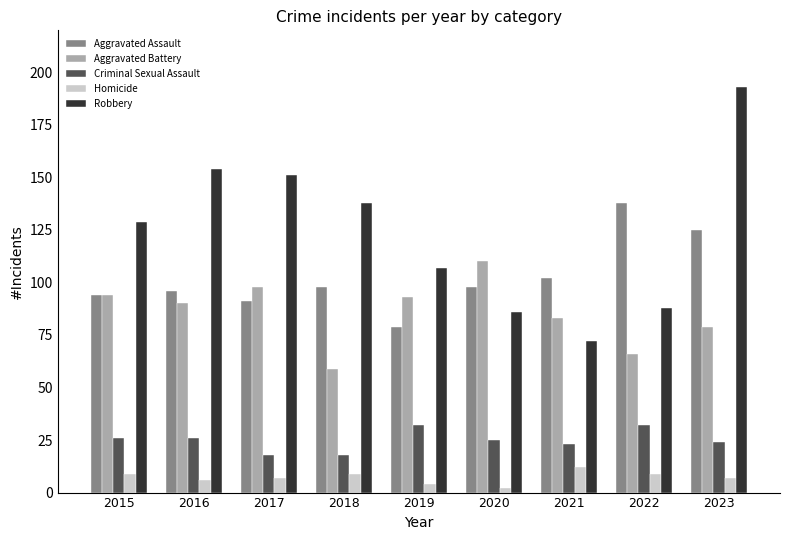

The Aggravated Battery series shows 79 at 2023. True or false?

True